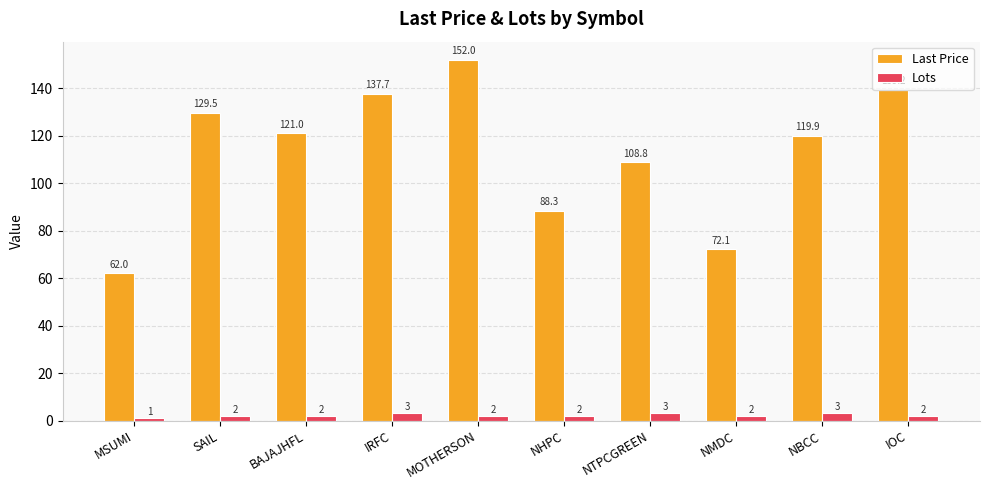

How many Lots values are between 2 and 3?

9